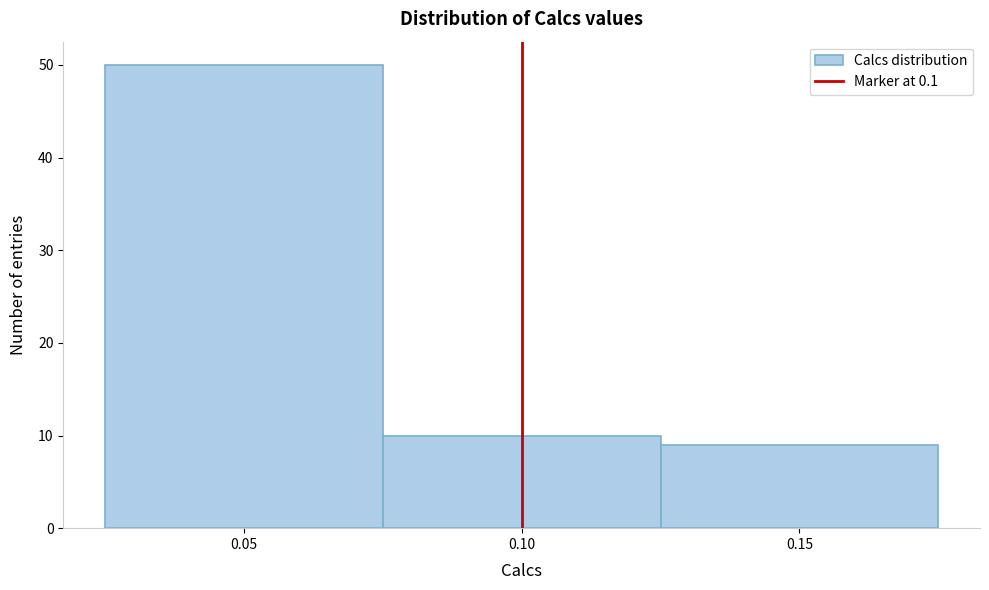

Over which range of the x-axis is the bar tallest?

0.025 to 0.075